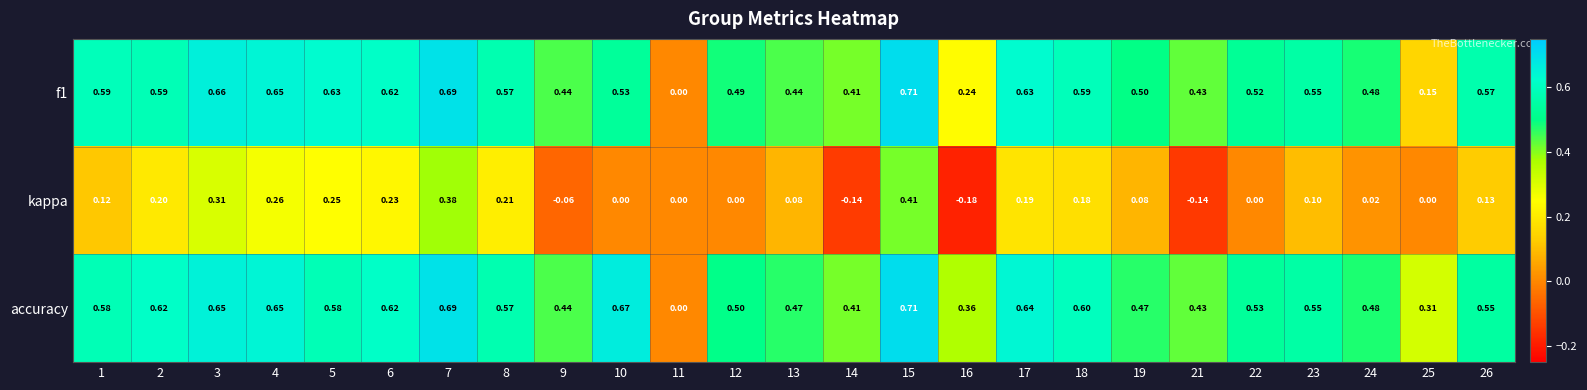

Is the value of kappa at 18 greater than the value of accuracy at 23?

No